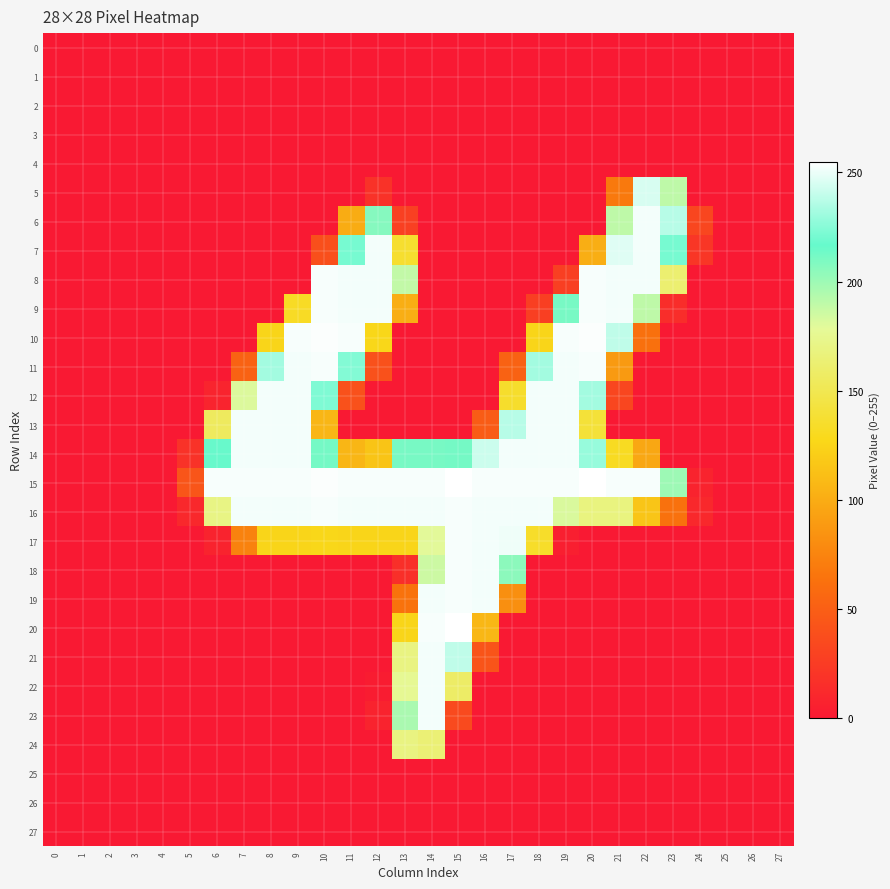

At how many categories does at least one series exceed 56?

18